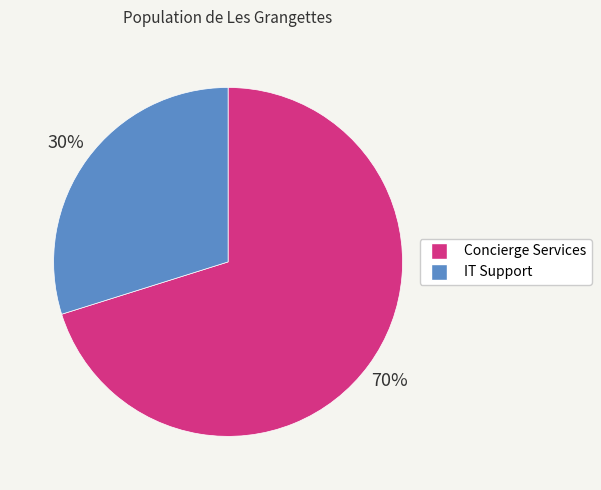

Does any single category account for the majority?

Yes